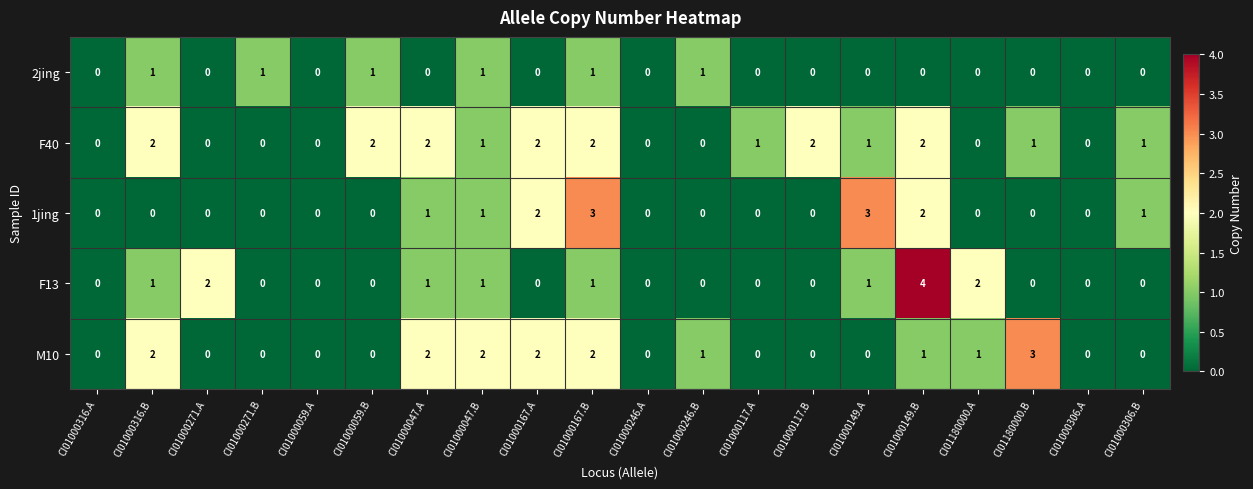

Which series has the largest range (max minus min)?

F13